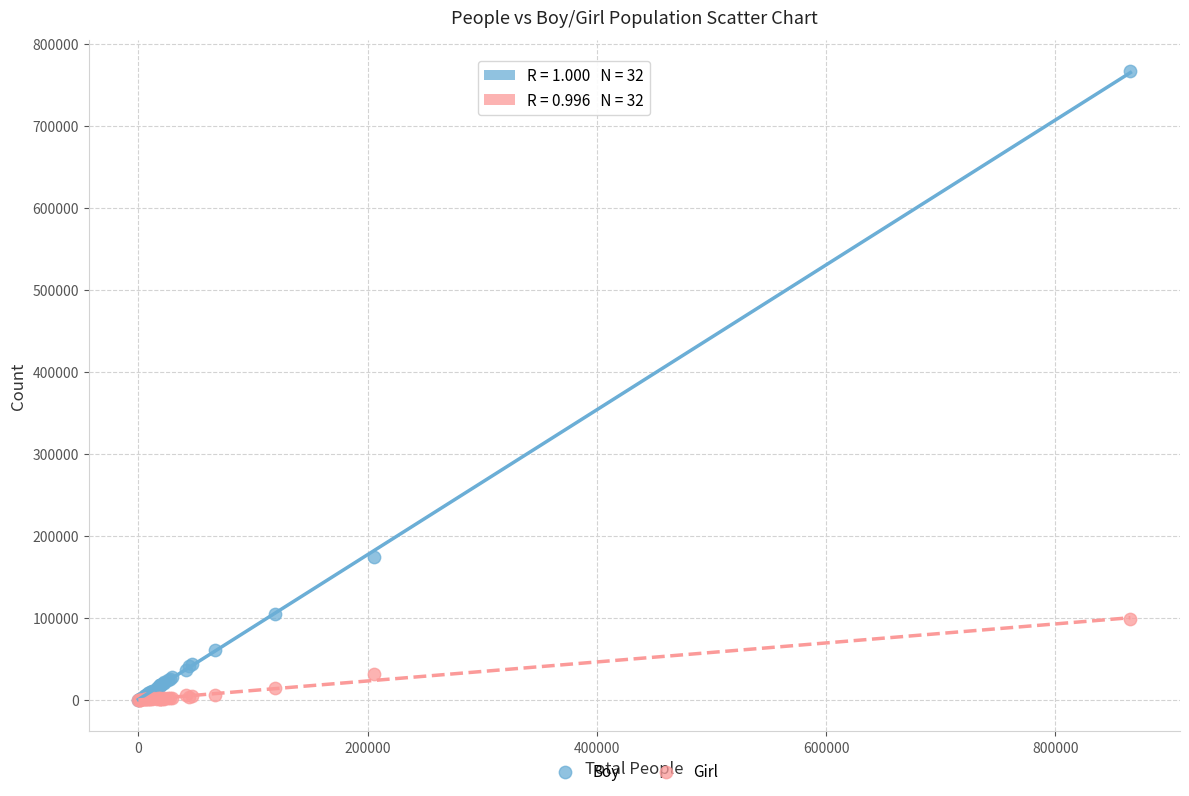

Across all series, what Y value is closest to 383410?

174466